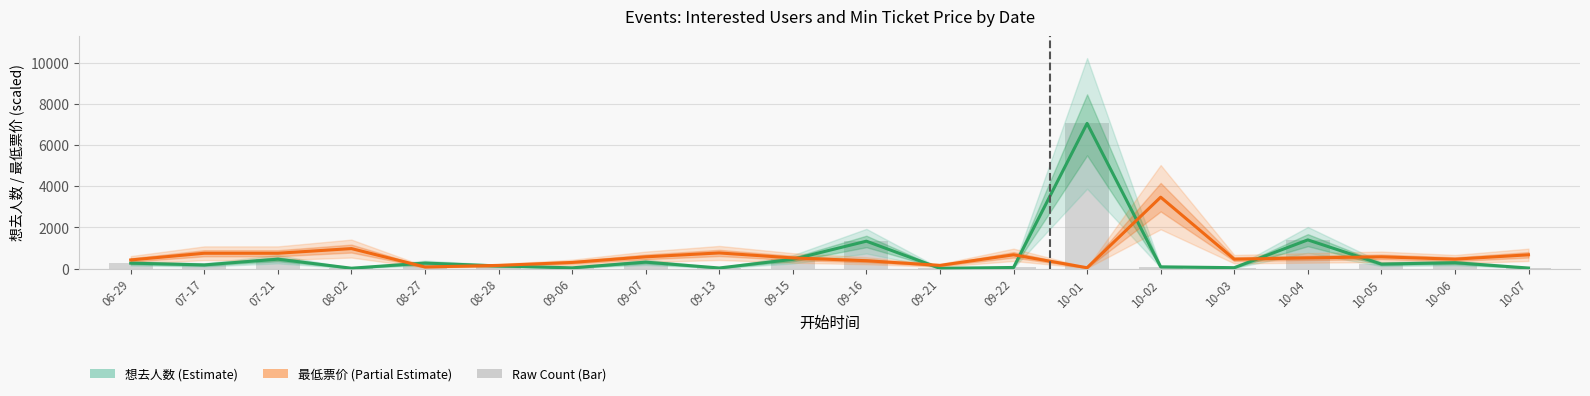

Reading left to right, transcribe all the data shown in this chart.

想去人数 (Estimate): 262.0	176.0	455.0	15.0	266.0	125.0	33.0	311.0	26.0	447.0	1331.0	10.0	51.0	7067.0	82.0	41.0	1394.0	216.0	283.0	24.0
最低票价 (Partial Estimate): 417.2	743.4	743.4	971.0	75.9	151.7	295.8	568.9	758.6	515.8	379.3	151.7	667.5	37.9	3474.2	455.1	515.8	568.9	455.1	667.5